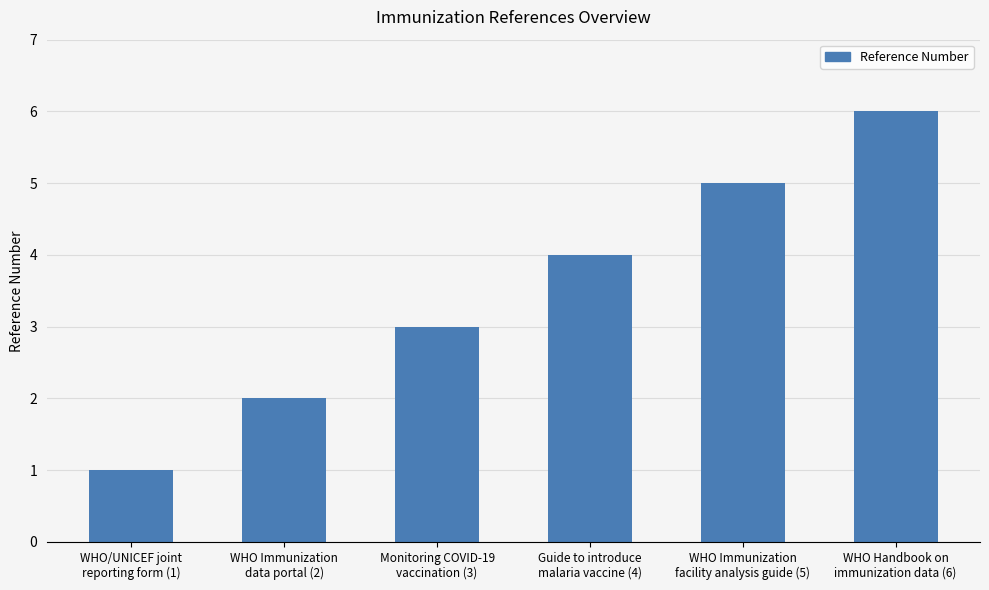

At which category does the chart reach its peak across all series?

WHO Handbook on
immunization data (6)